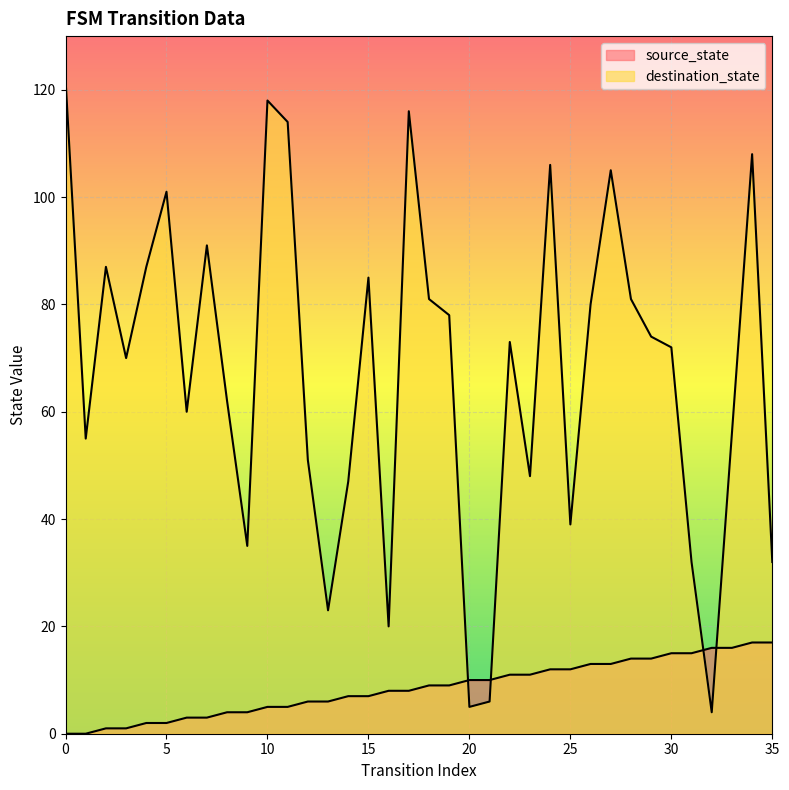

What are all the series names shown in the legend?

source_state, destination_state